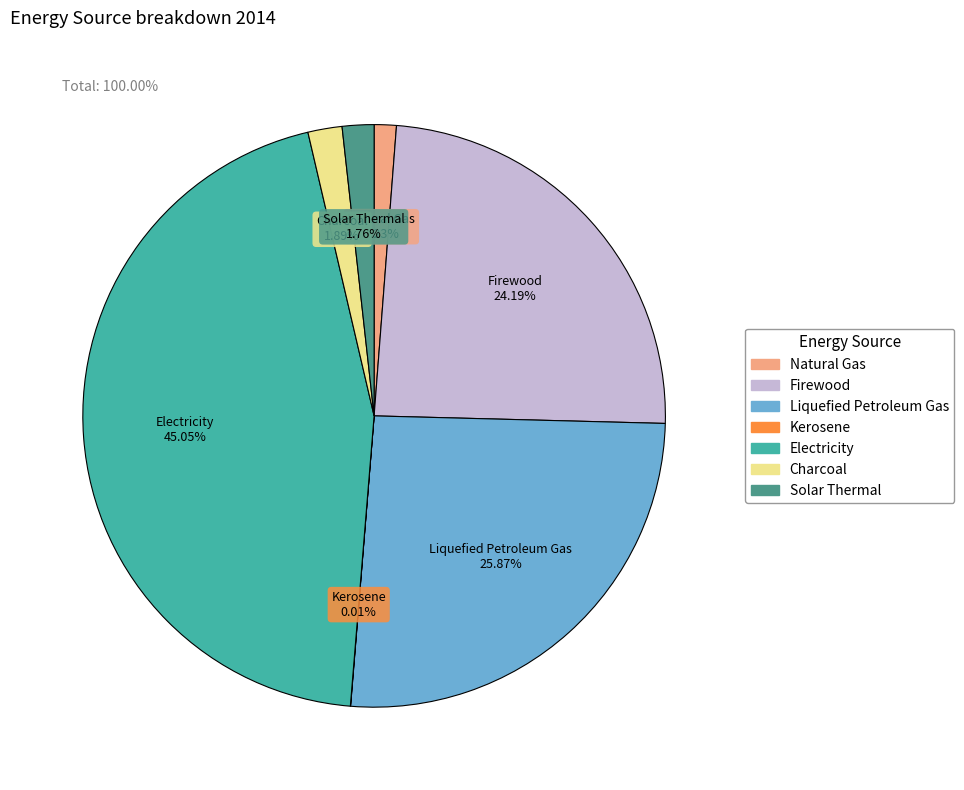

Is the sum of Charcoal and Firewood greater than half?

No